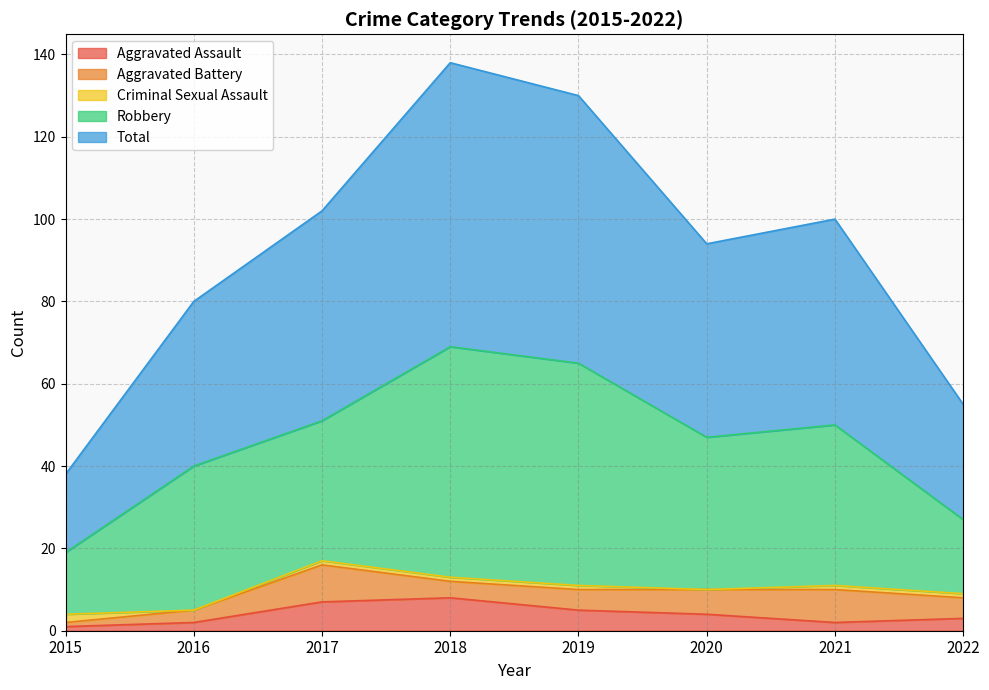

True or false: Total and Robbery intersect in this chart.

False